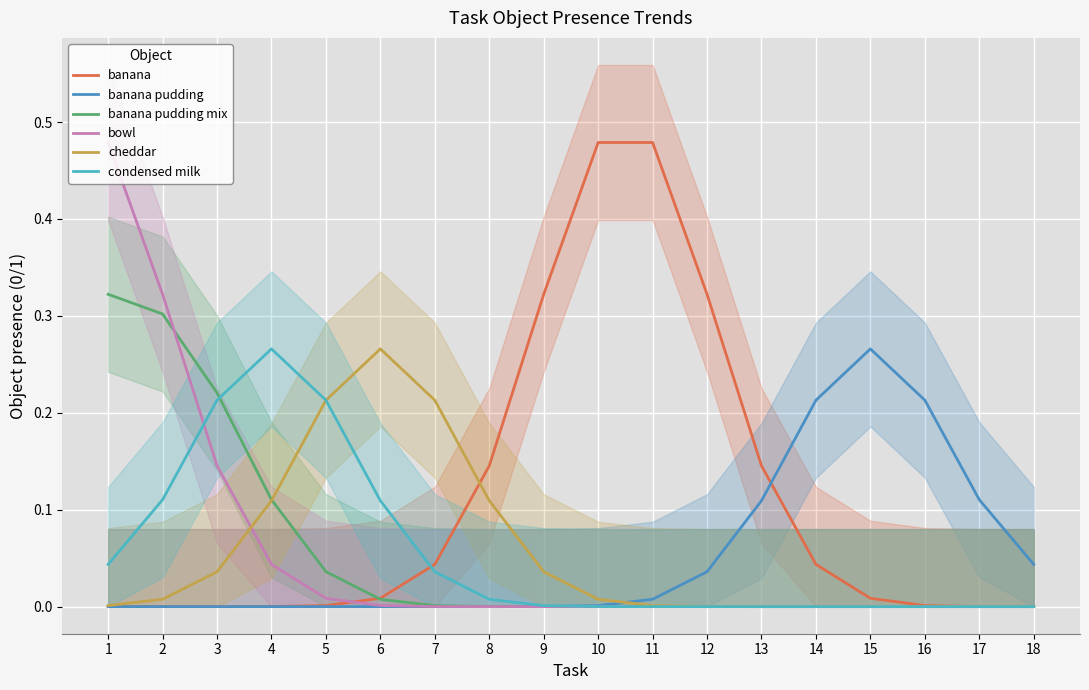

How many values in the condensed milk series exceed 0?

10